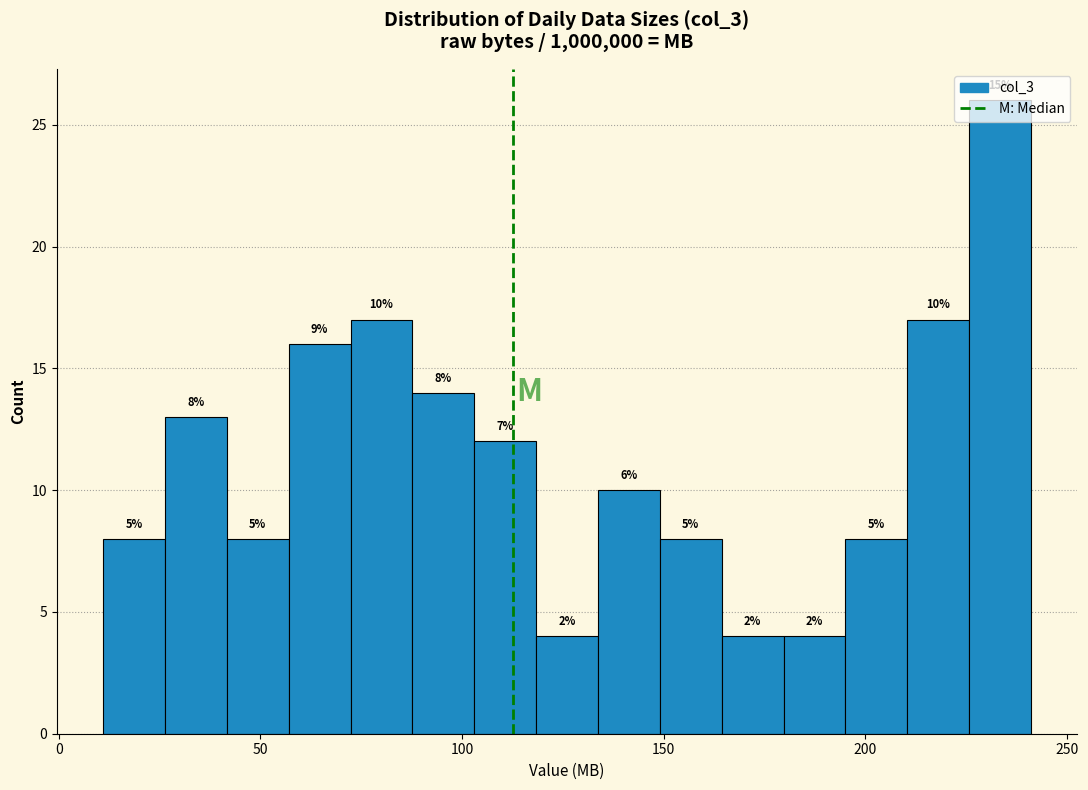

Around what value on the x-axis is the tallest bar? Give the approximate position of its centre, as read against the axis.

235